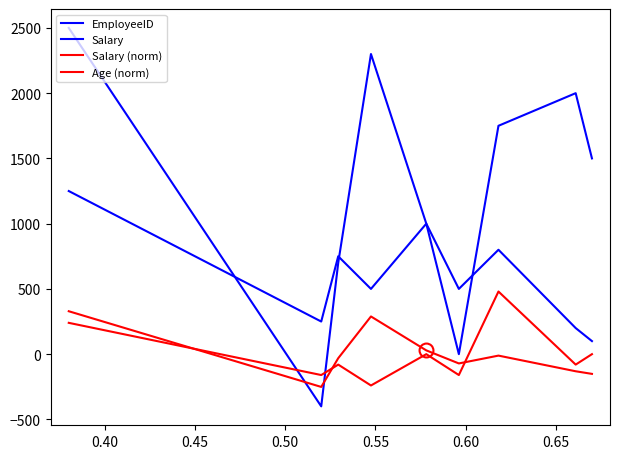

Is this an area chart (filled region under the line)?

No